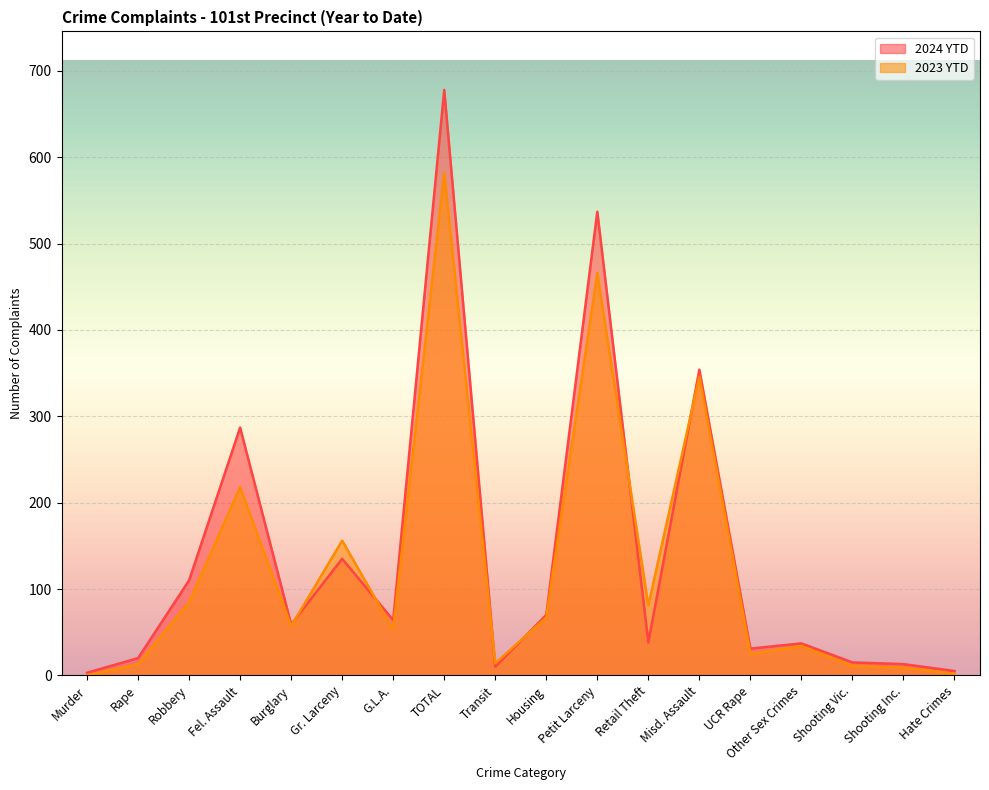

Which category has the lowest value in the 2023 YTD series?

Murder